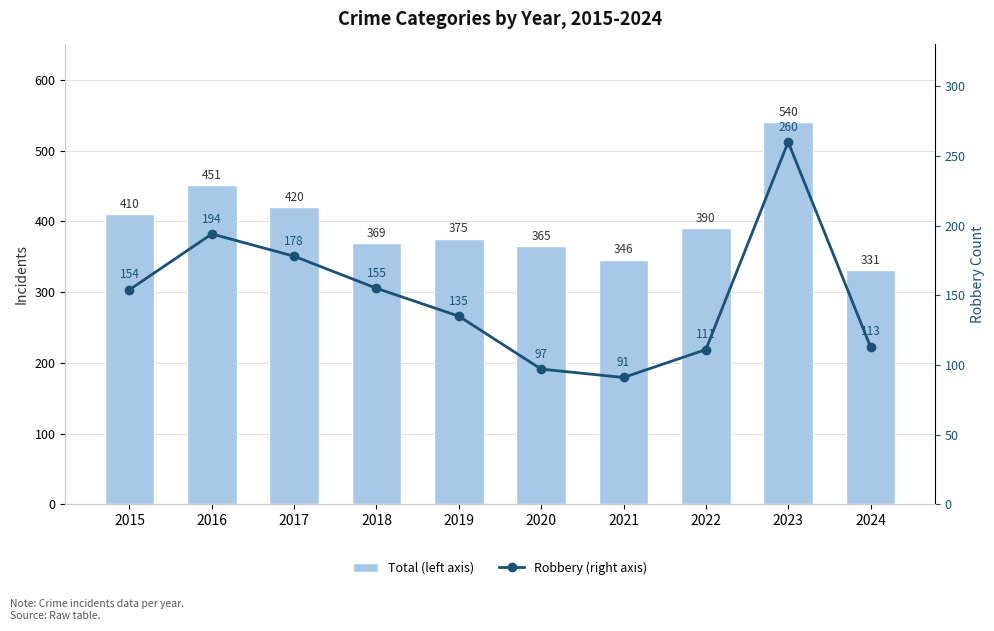

The Robbery (right axis) series shows 223 at 2019. True or false?

False